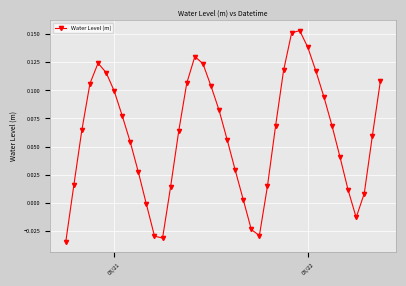

True or false: there are more than 2 points higher than both neighbors.

True